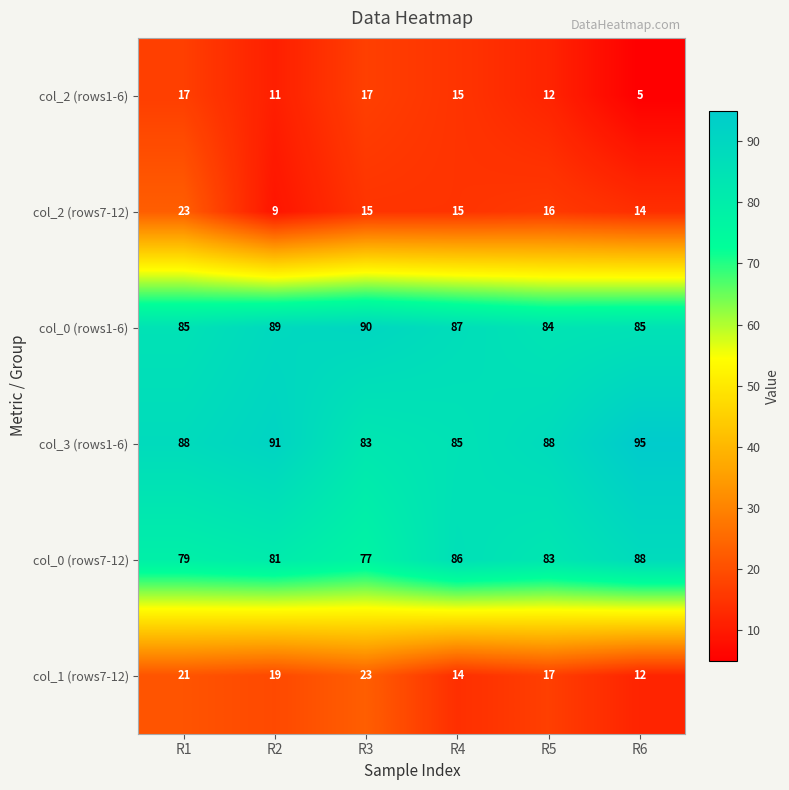

Which series has the largest total across all categories?

col_3 (rows1-6)